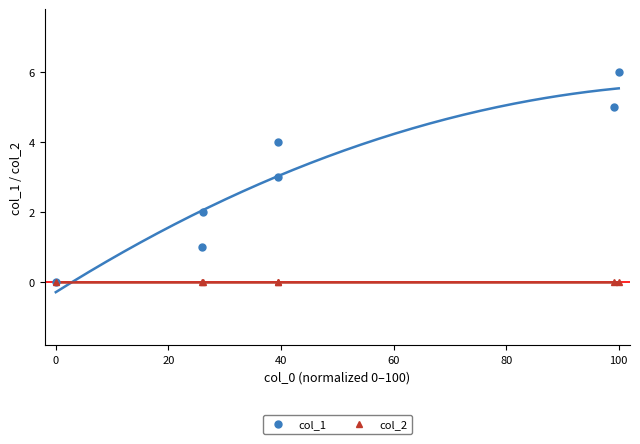

True or false: col_2 and col_1 intersect in this chart.

False